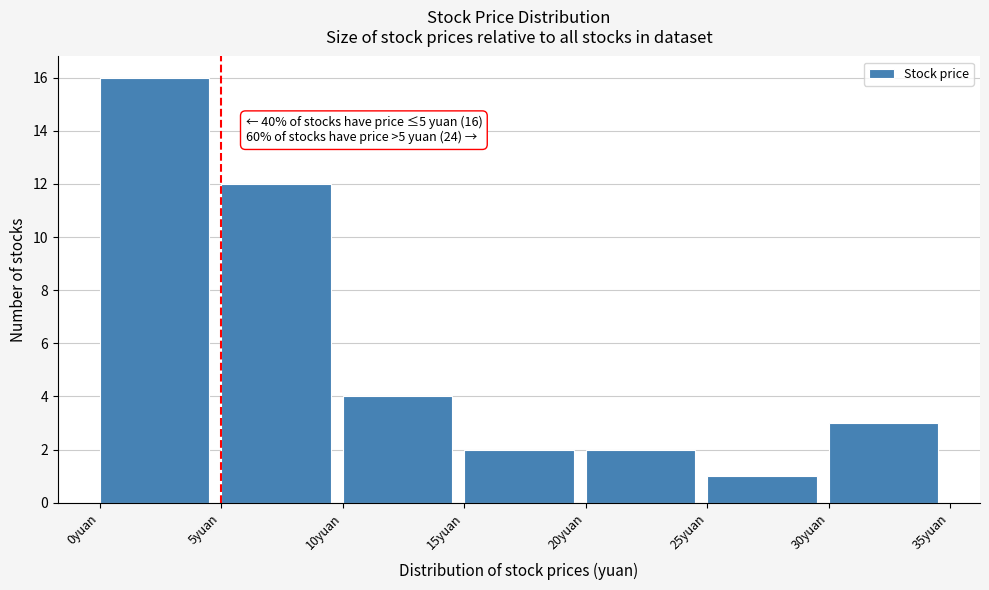

Which range on the x-axis has the tallest bar?

0 to 5